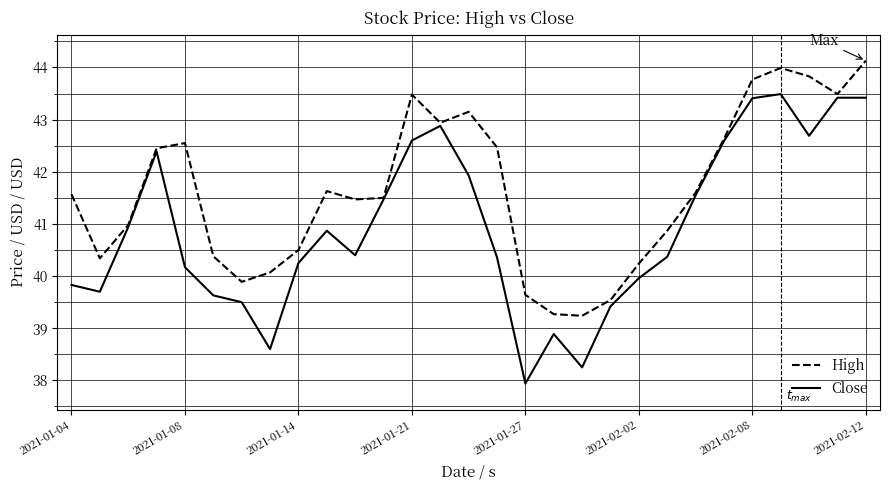

Rank the series by their maximum value, from lowest to highest.

Close, High